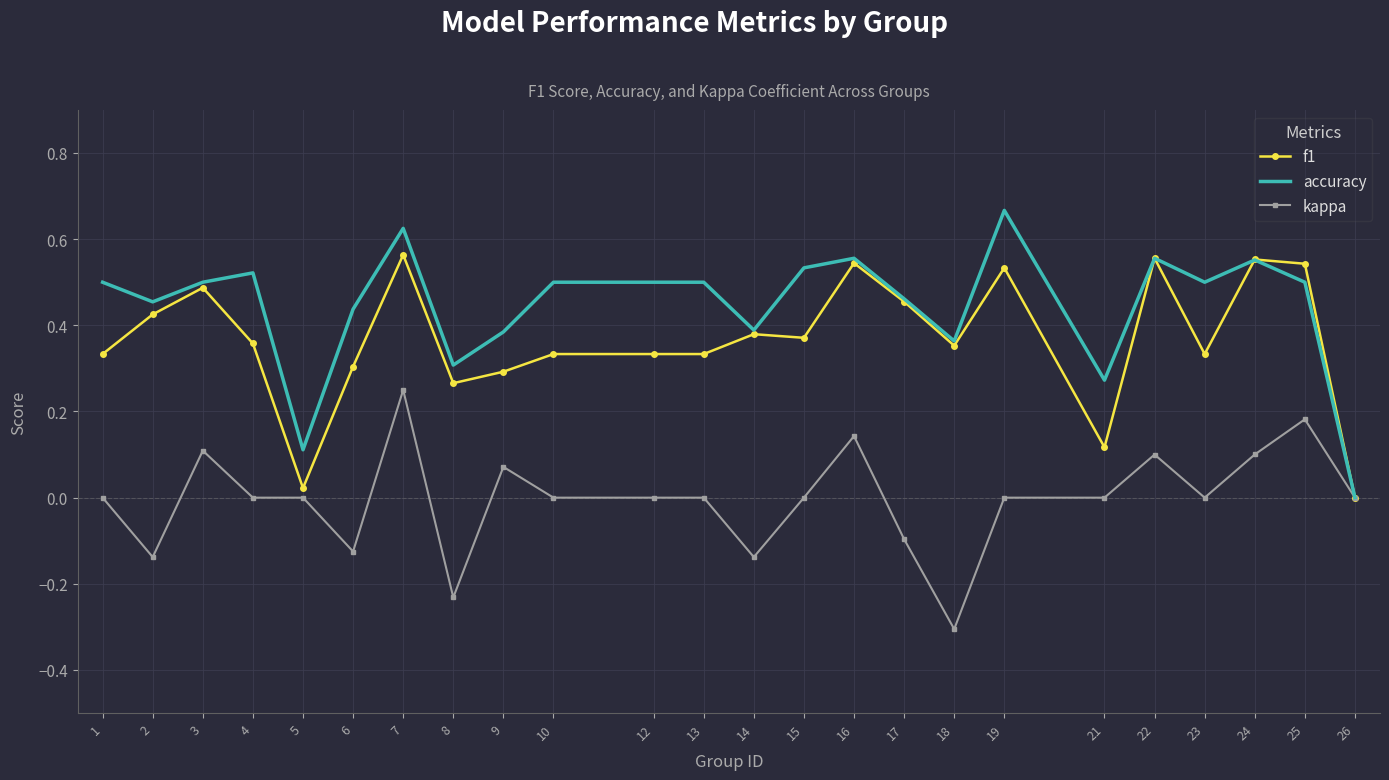

Which category has the highest value in the kappa series?

7